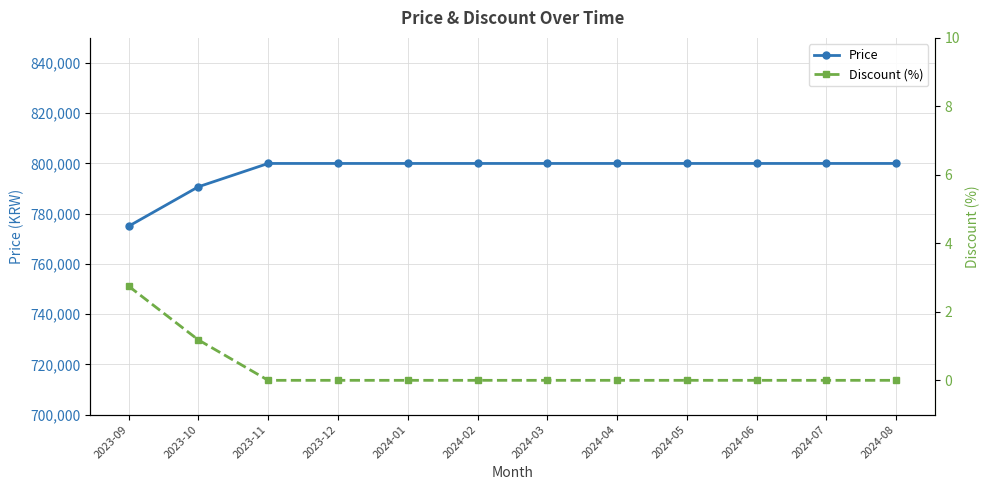

True or false: Price and Discount (%) intersect in this chart.

False